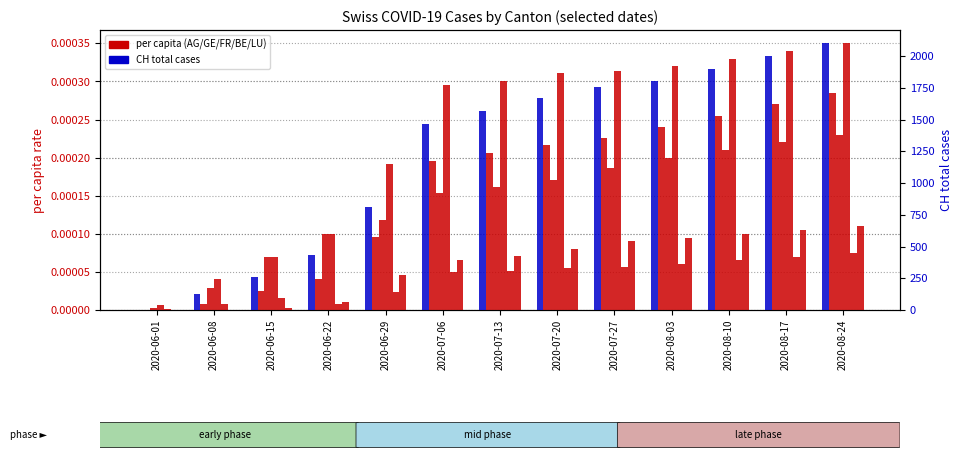

Which series changed the most between 2020-06-29 and 2020-07-20?

CH